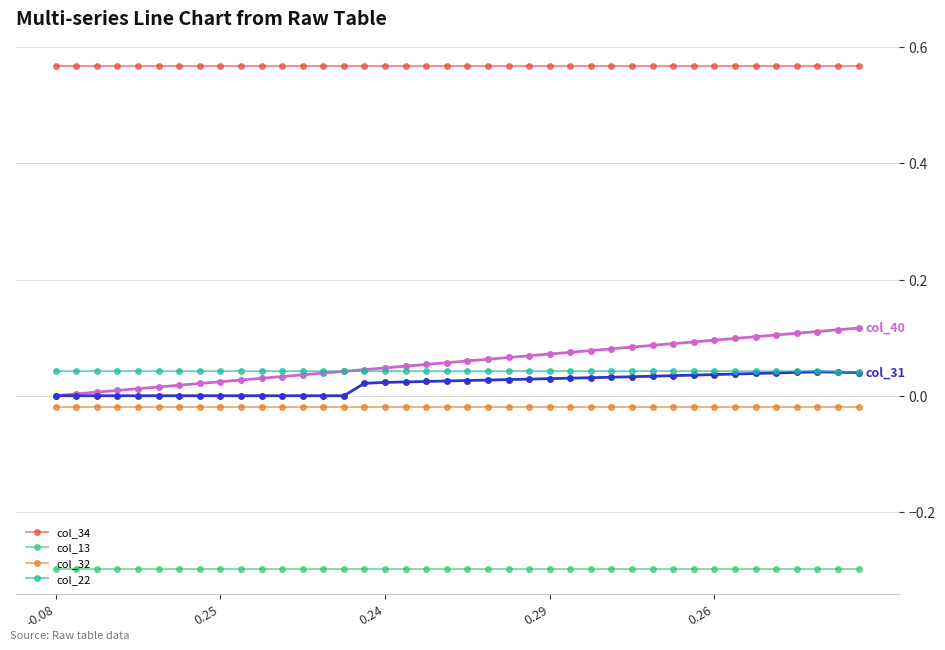

What is the smallest value displayed?

-0.3